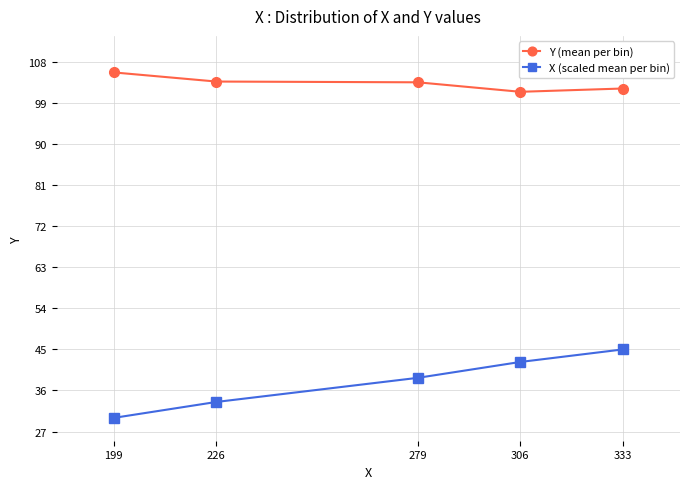

At 199, list the series in order from smallest to largest.

X (scaled mean per bin), Y (mean per bin)